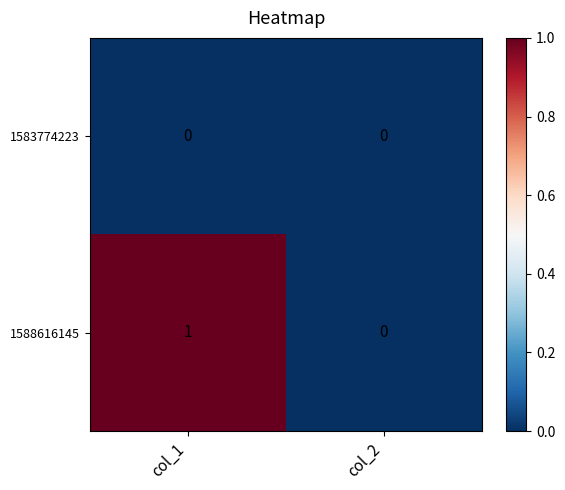

Is it true that 1588616145 equals 0 at col_2?

True